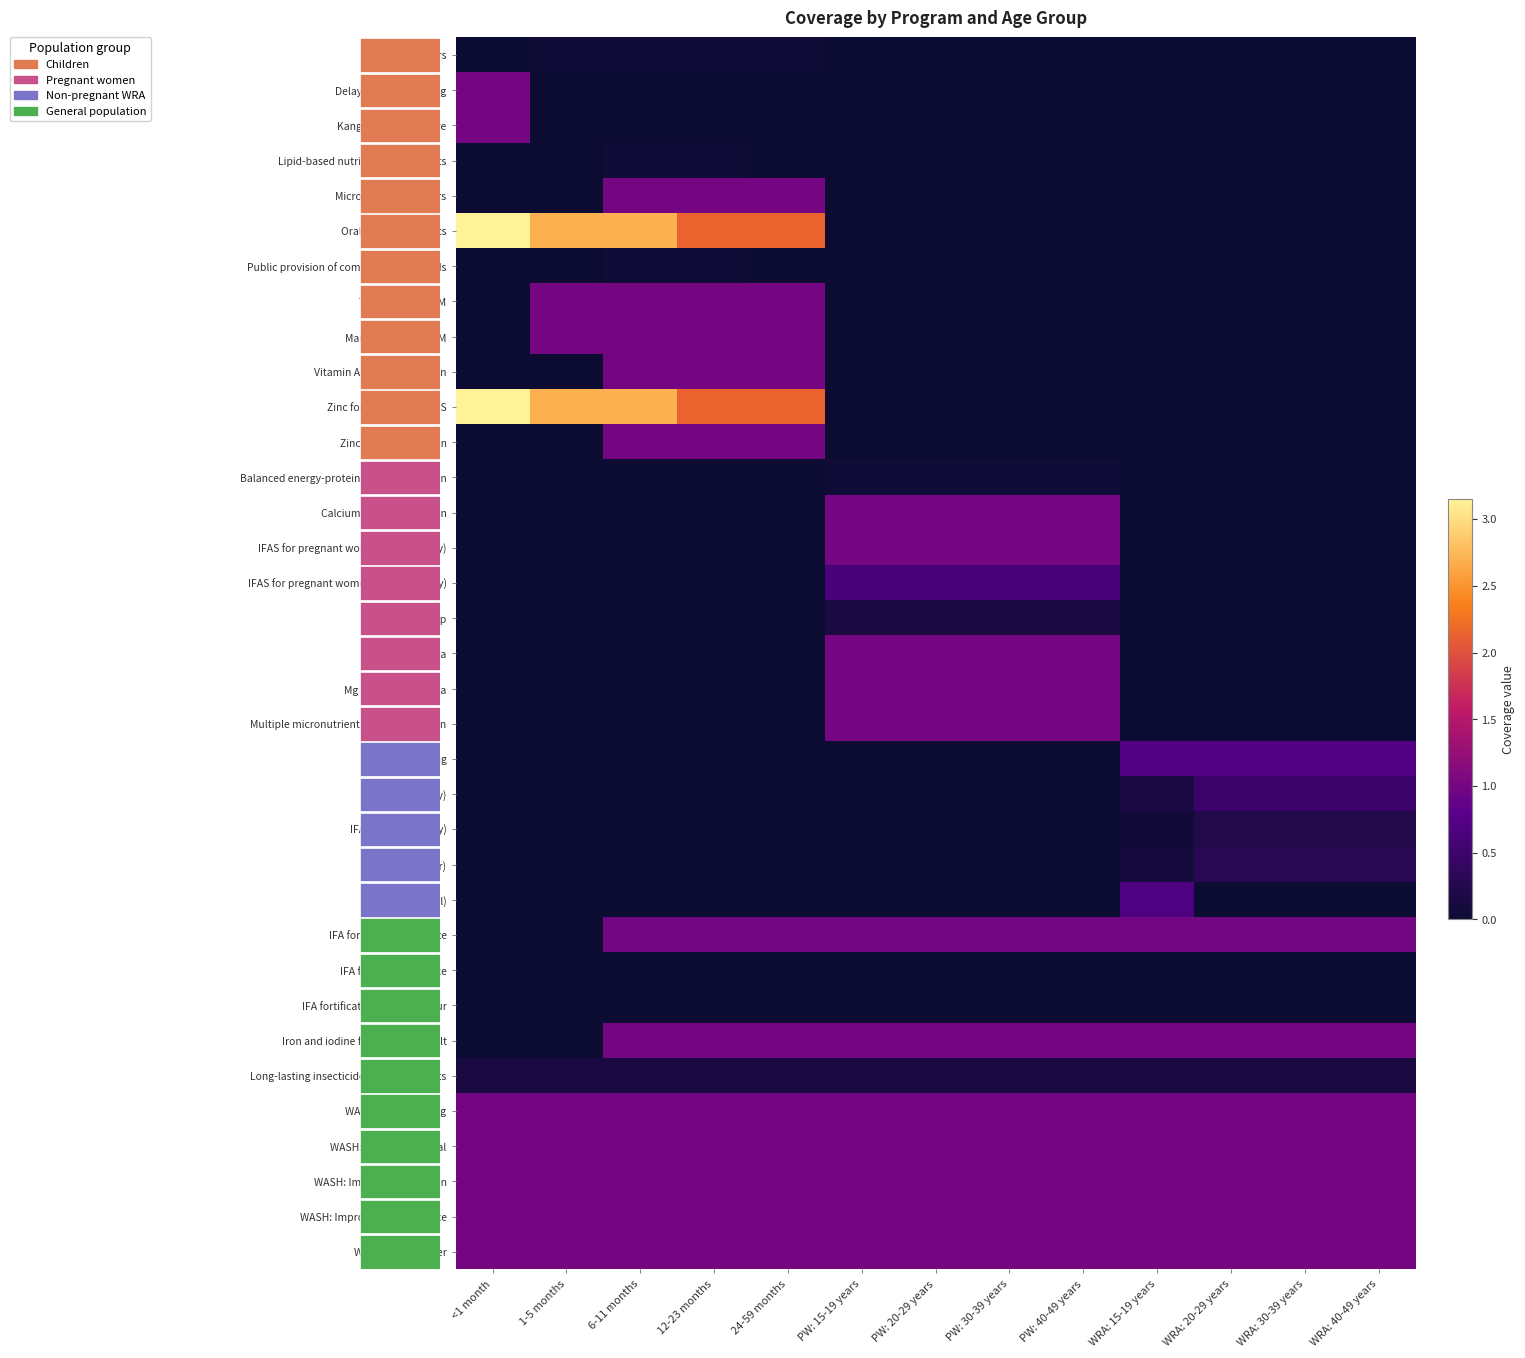

The value of Mg for pre-eclampsia at WRA: 20-29 years is 0.0. True or false?

True